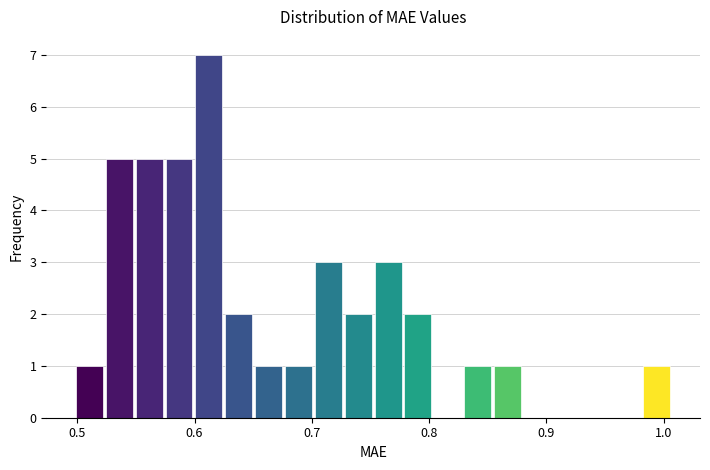

Read against the x-axis, roughly where is the centre of the tallest bar?

0.61